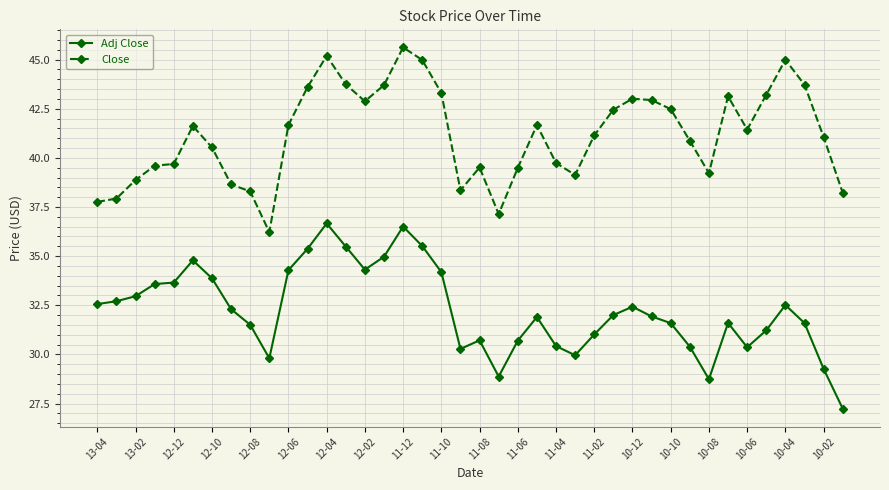

True or false: Adj Close has more than 0 points higher than both neighbors.

True